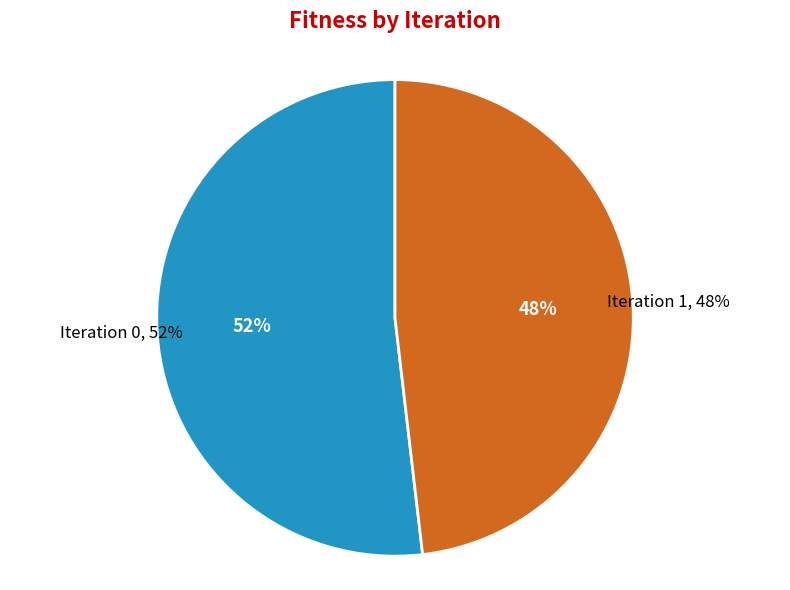

Count the number of slices in the pie.

2